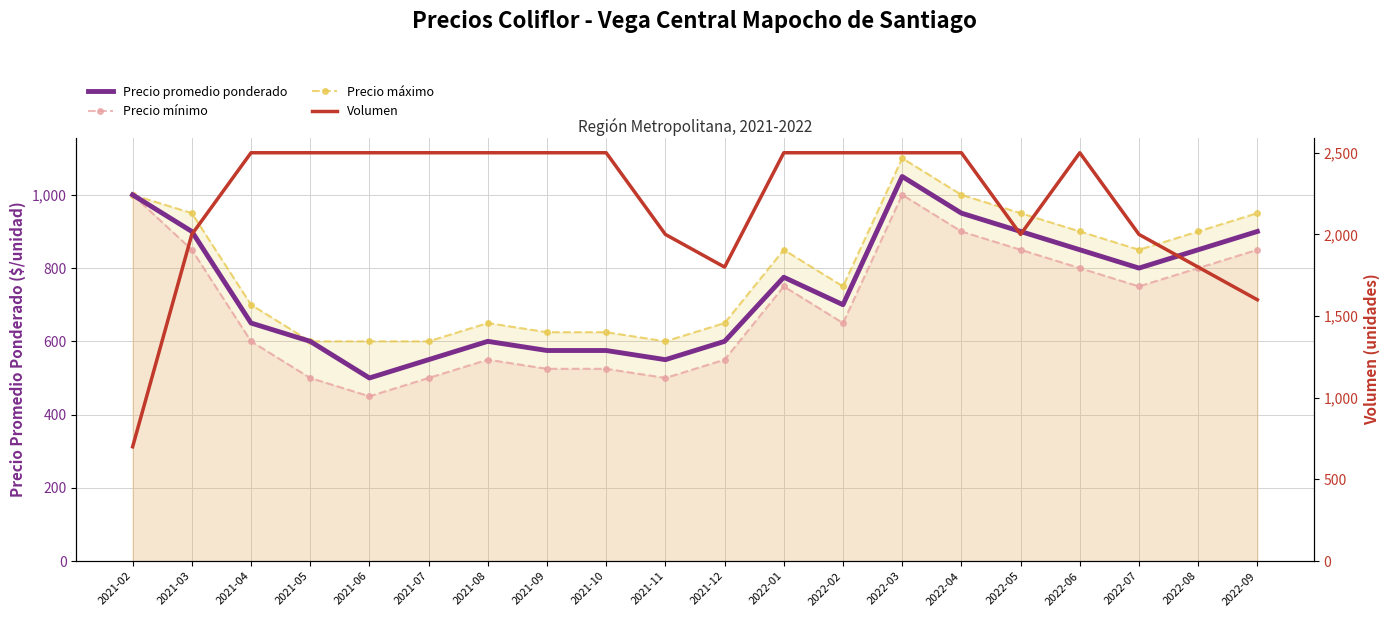

What is the label of the 18th point from the right?

2021-04